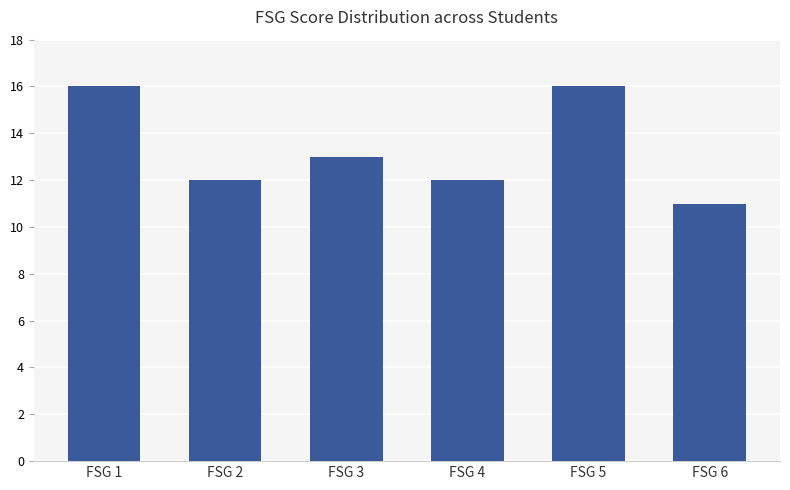

What is the difference between the maximum and minimum values?

5